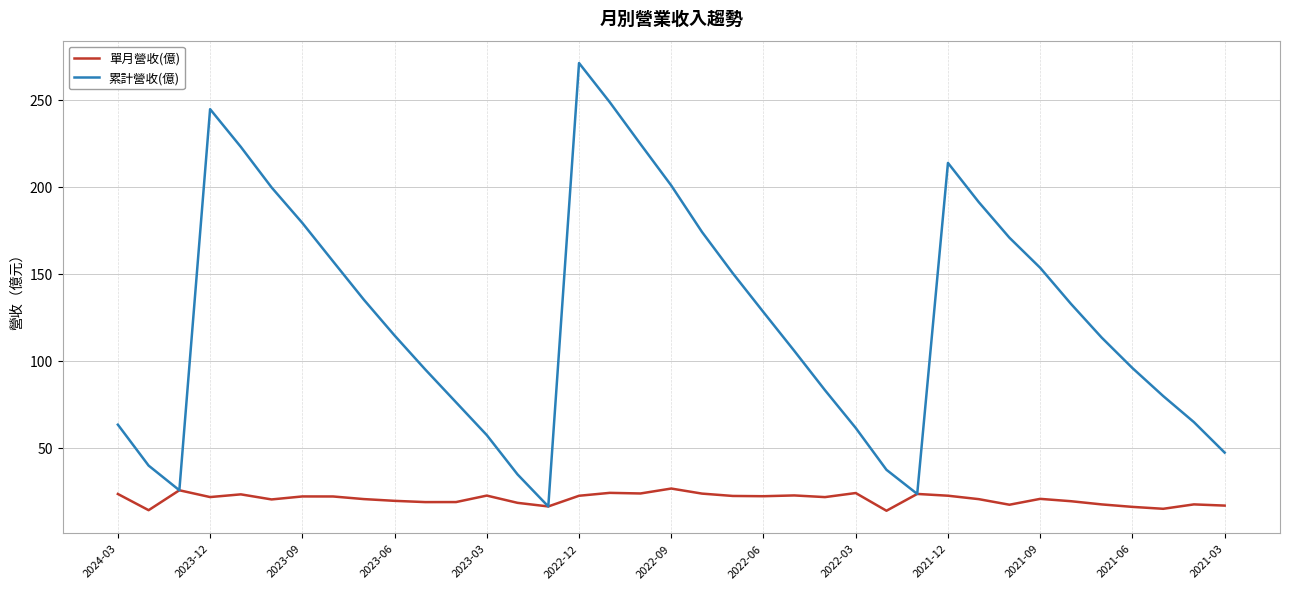

Which series has the largest total across all categories?

累計營收(億)